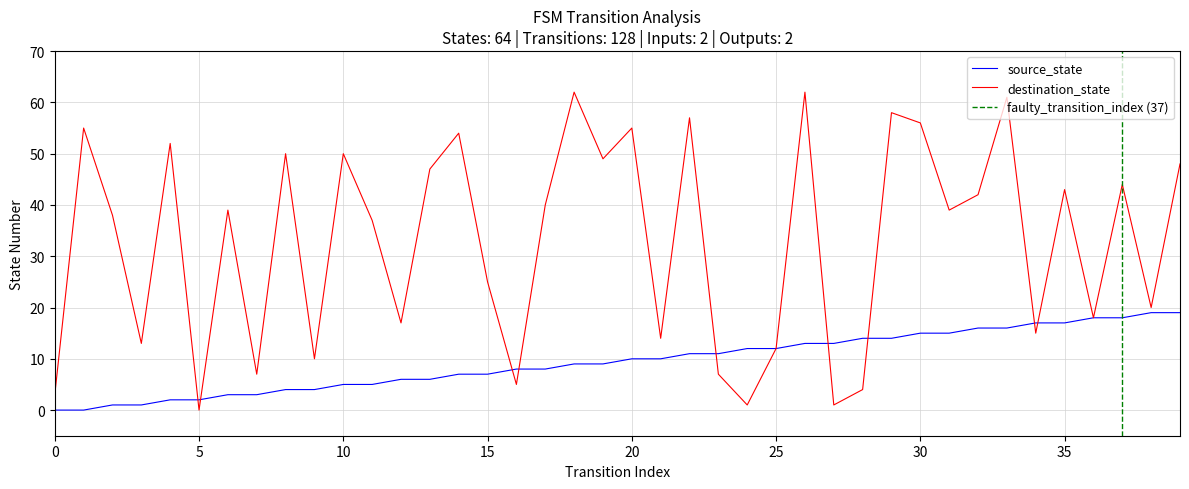

True or false: destination_state and source_state intersect in this chart.

True